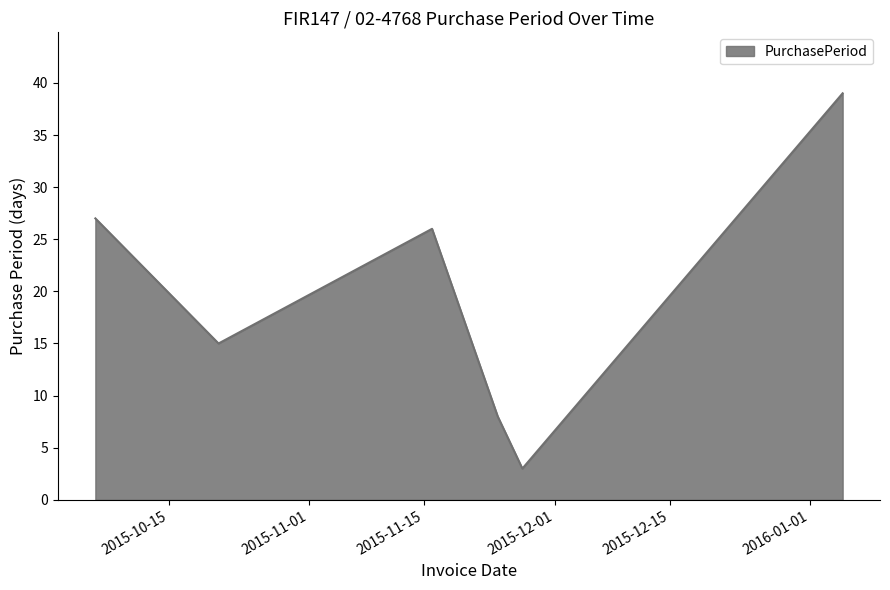

What is the greatest value displayed?

39